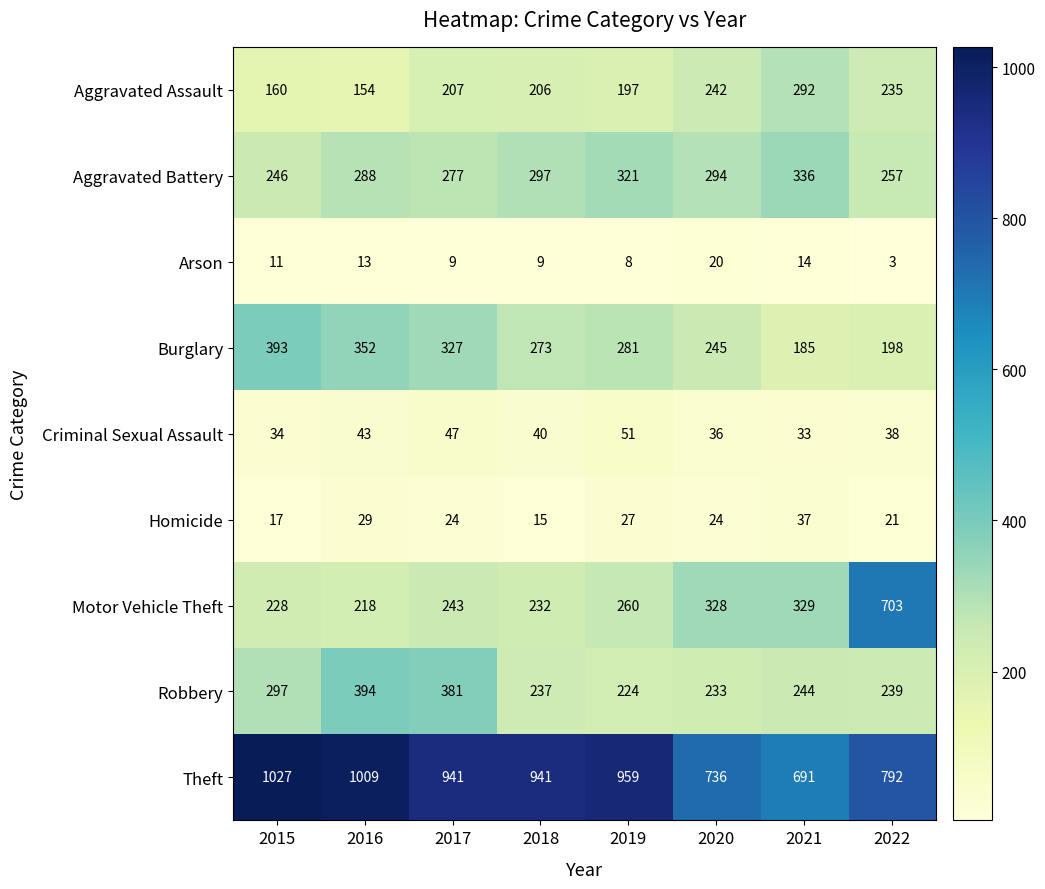

At which category is the sum across all series the highest?

2016